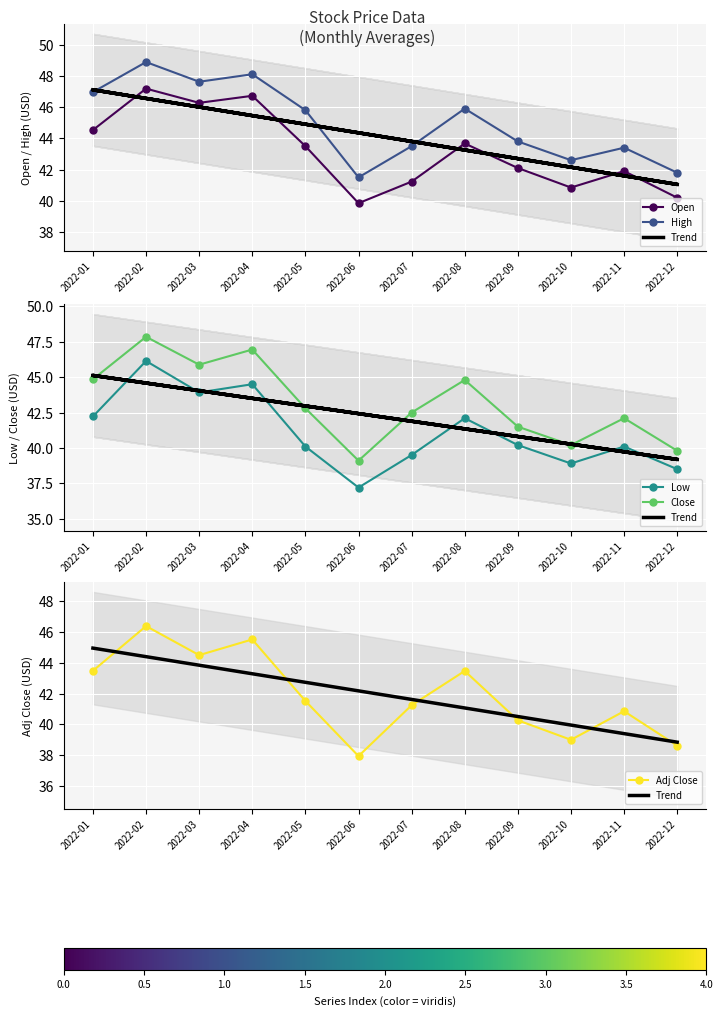

The value of High at 2022-06 is 41.5. True or false?

True